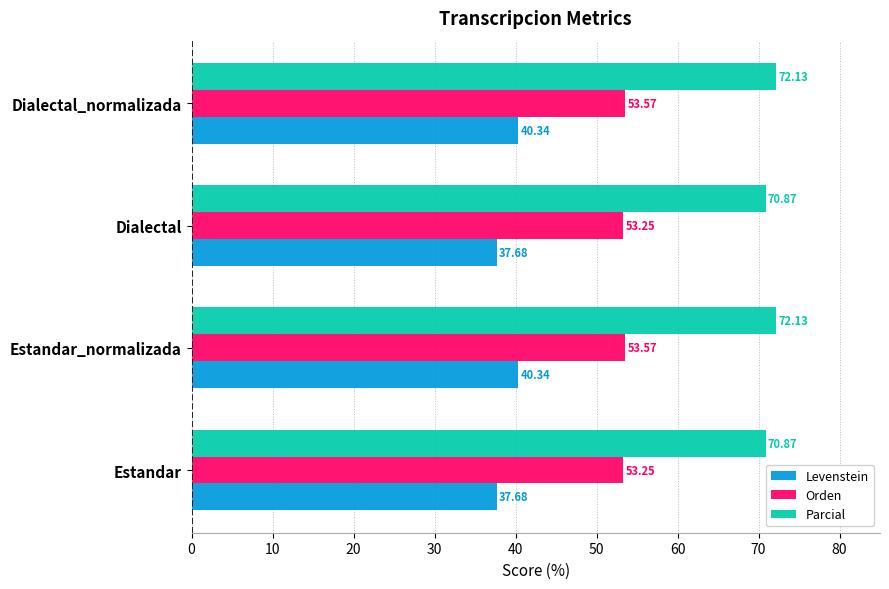

Is the value of Parcial at Dialectal_normalizada greater than the value of Orden at Estandar?

Yes